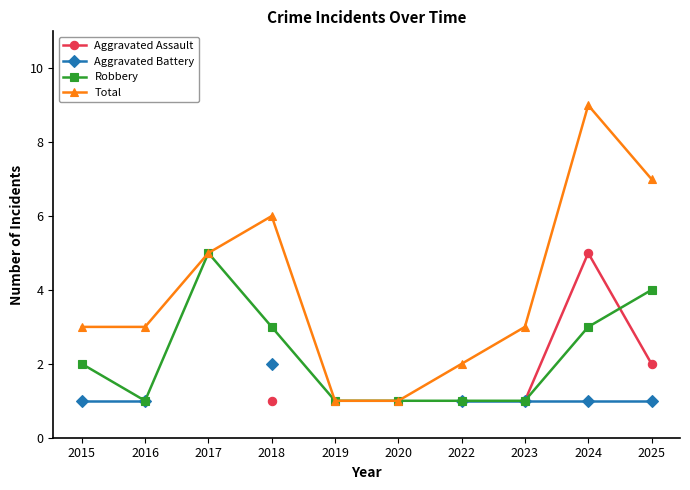

True or false: Aggravated Assault has more than 1 interior local peaks.

False